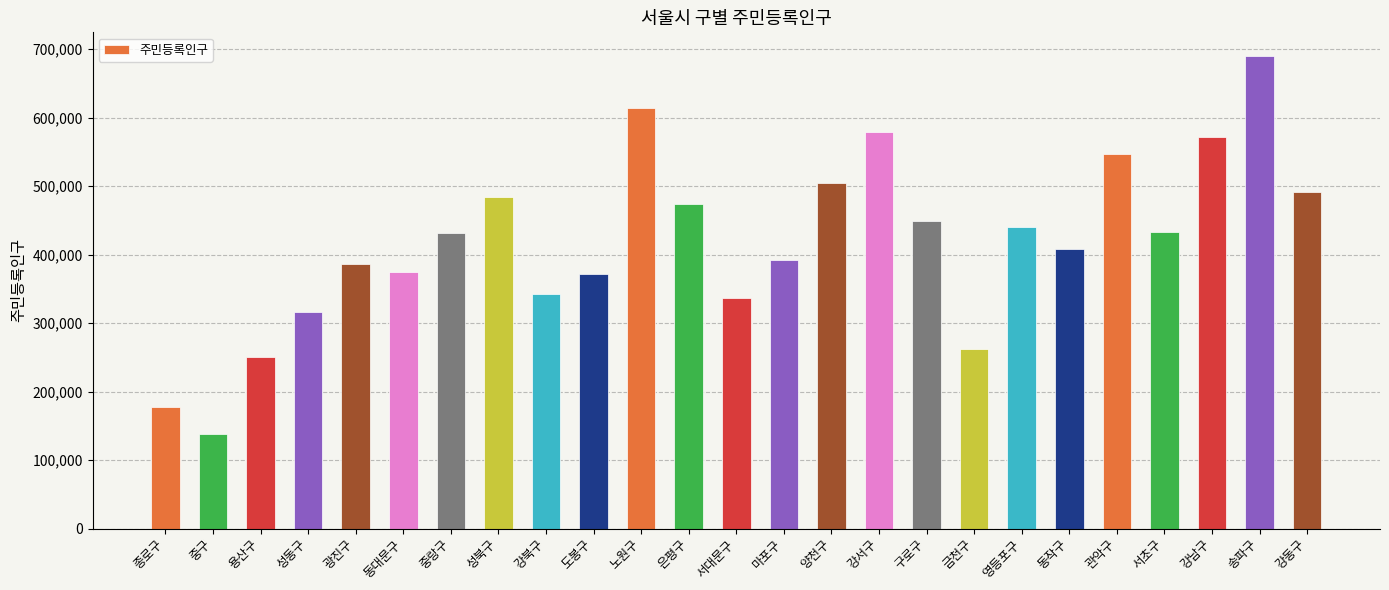

What value does the data have at 양천구?

504928